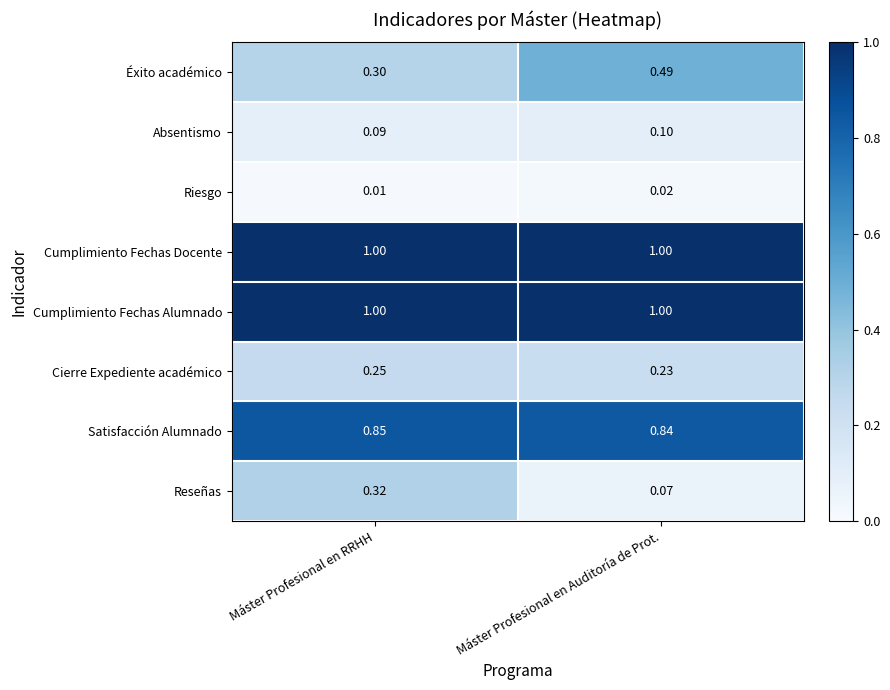

Is the value of Cierre Expediente académico at Máster Profesional en Auditoría de Prot. greater than the value of Cumplimiento Fechas Docente at Máster Profesional en Auditoría de Prot.?

No